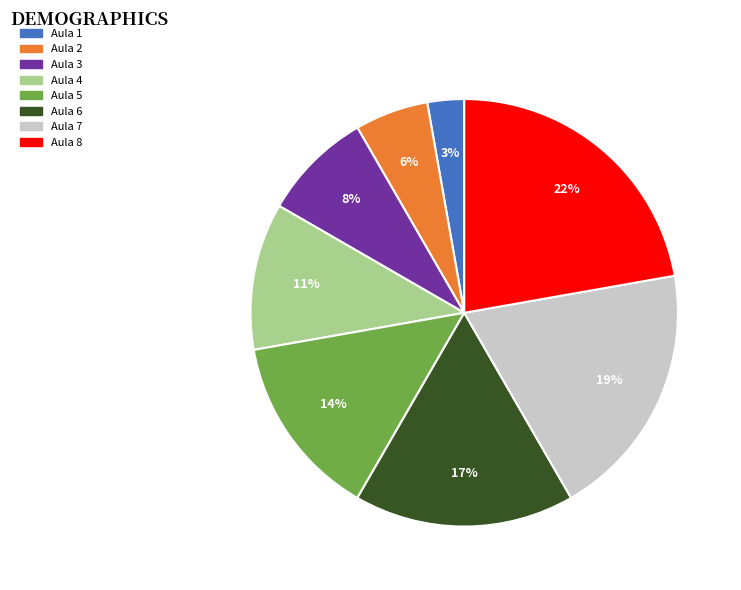

Which has a higher value, Aula 1 or Aula 2?

Aula 2